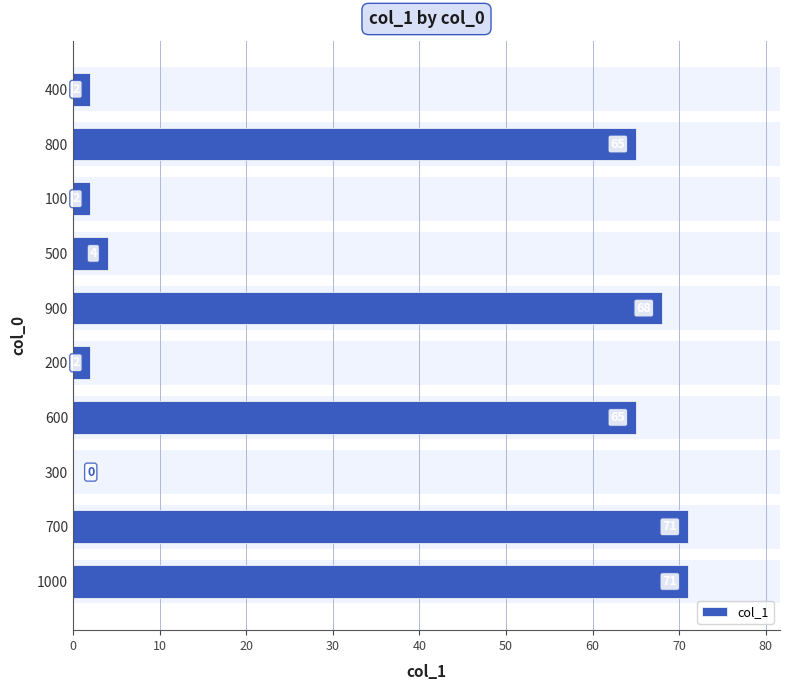

What is the approximate value at 1000, to the nearest 10?

70